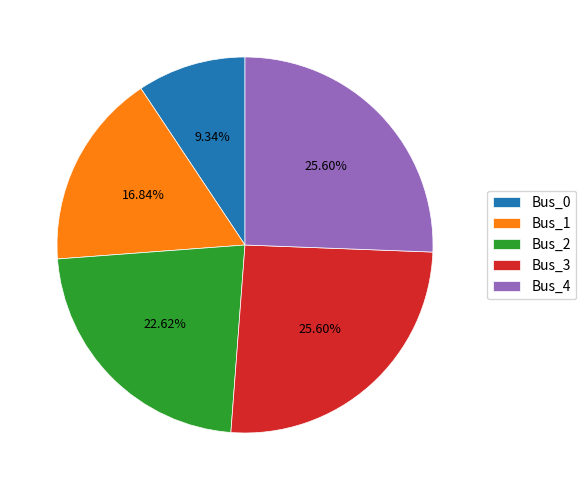

How many slices are in this pie chart?

5